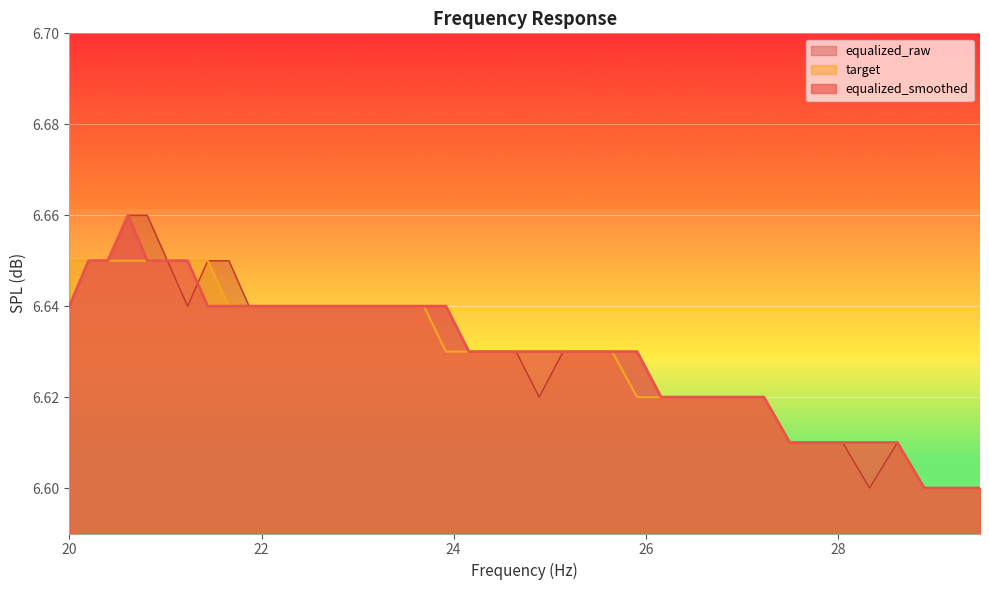

How many equalized_smoothed values are between 6 and 7?

40